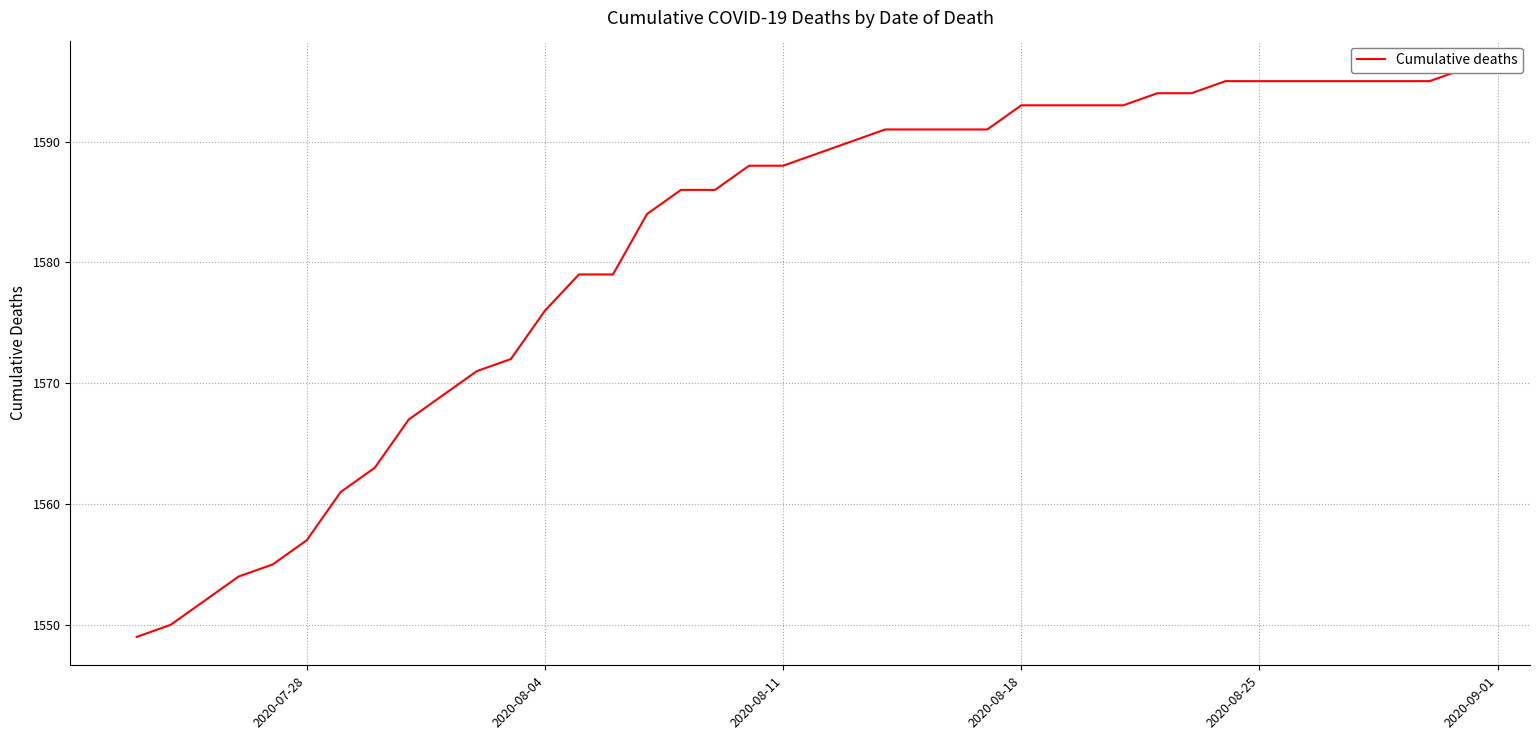

True or false: the data shows 2843 at 22.

False